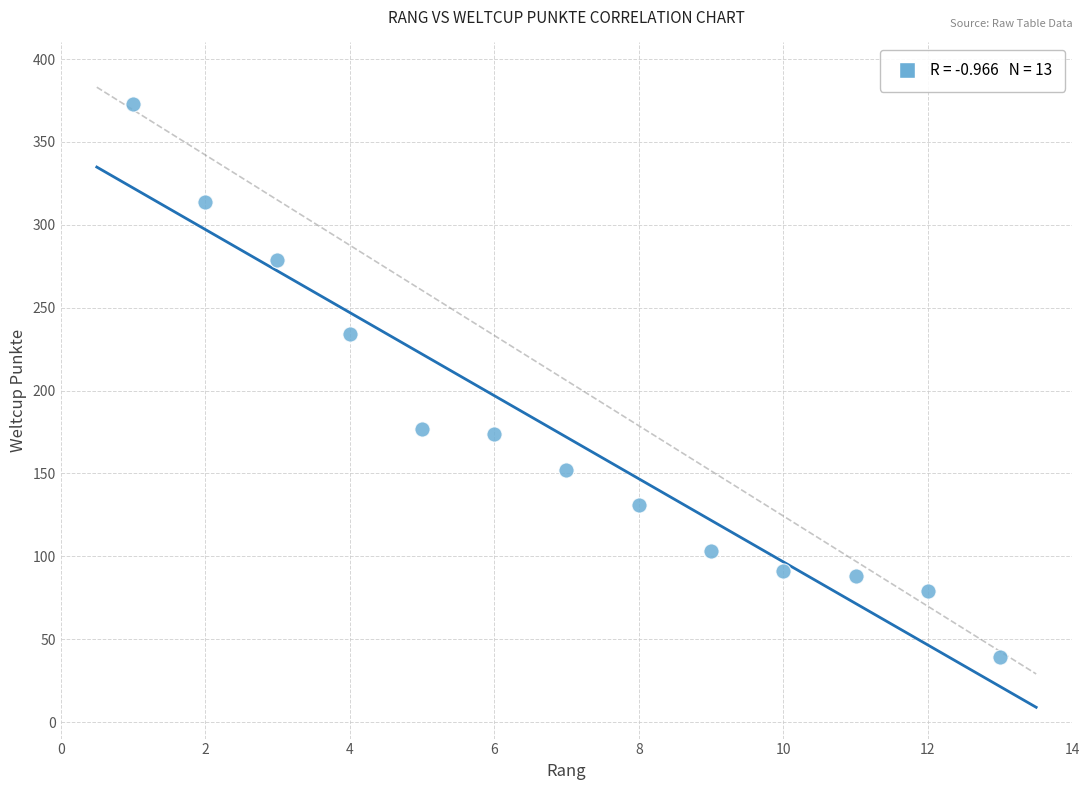

What is the range of X values (max minus min)?

12